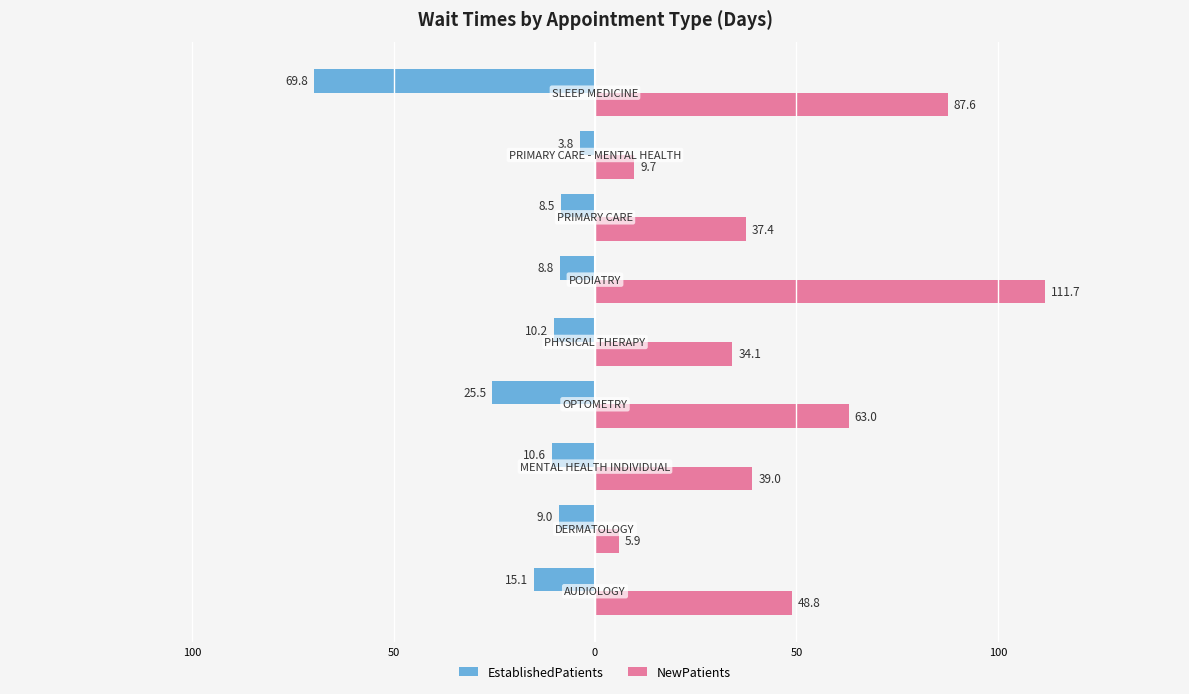

What are all the series names shown in the legend?

EstablishedPatients, NewPatients